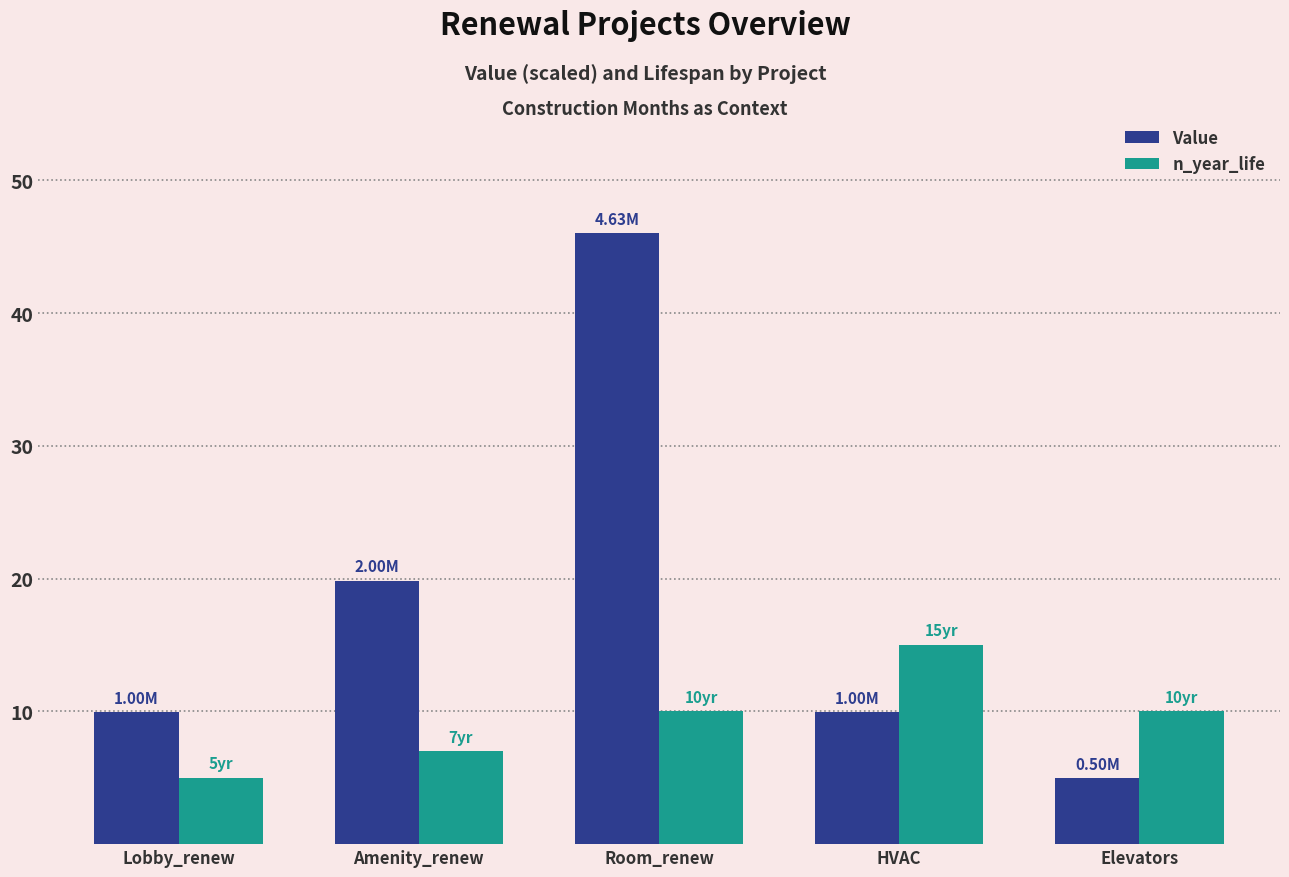

Count the n_year_life values in the range 7 to 10.

3